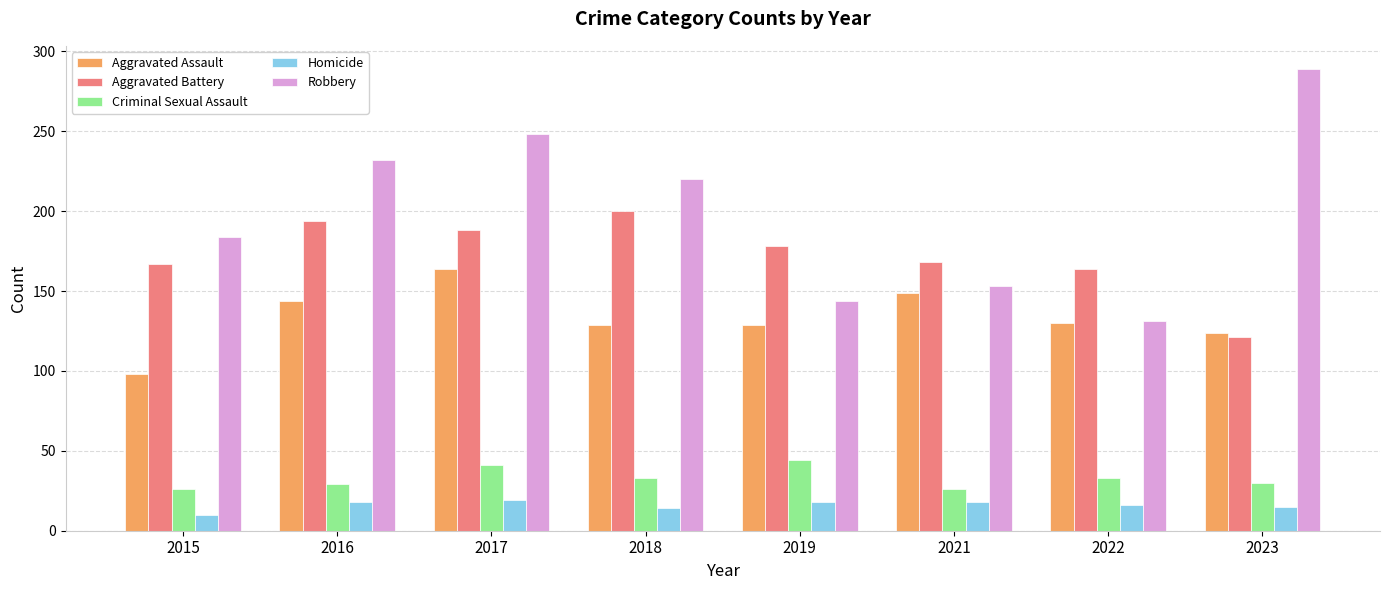

Where is Robbery nearest to the value 210?

2018